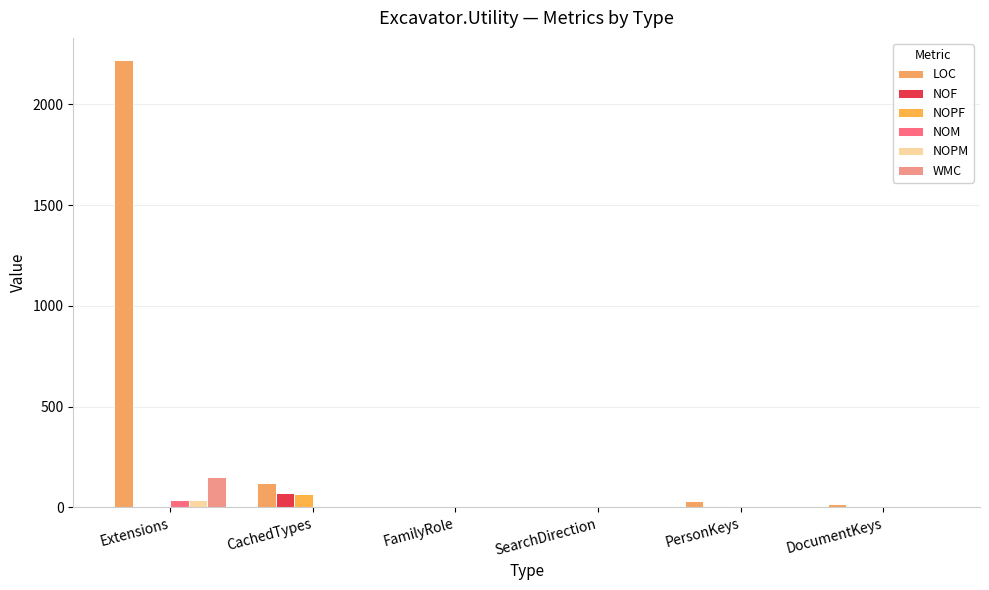

Which series has the largest total across all categories?

LOC